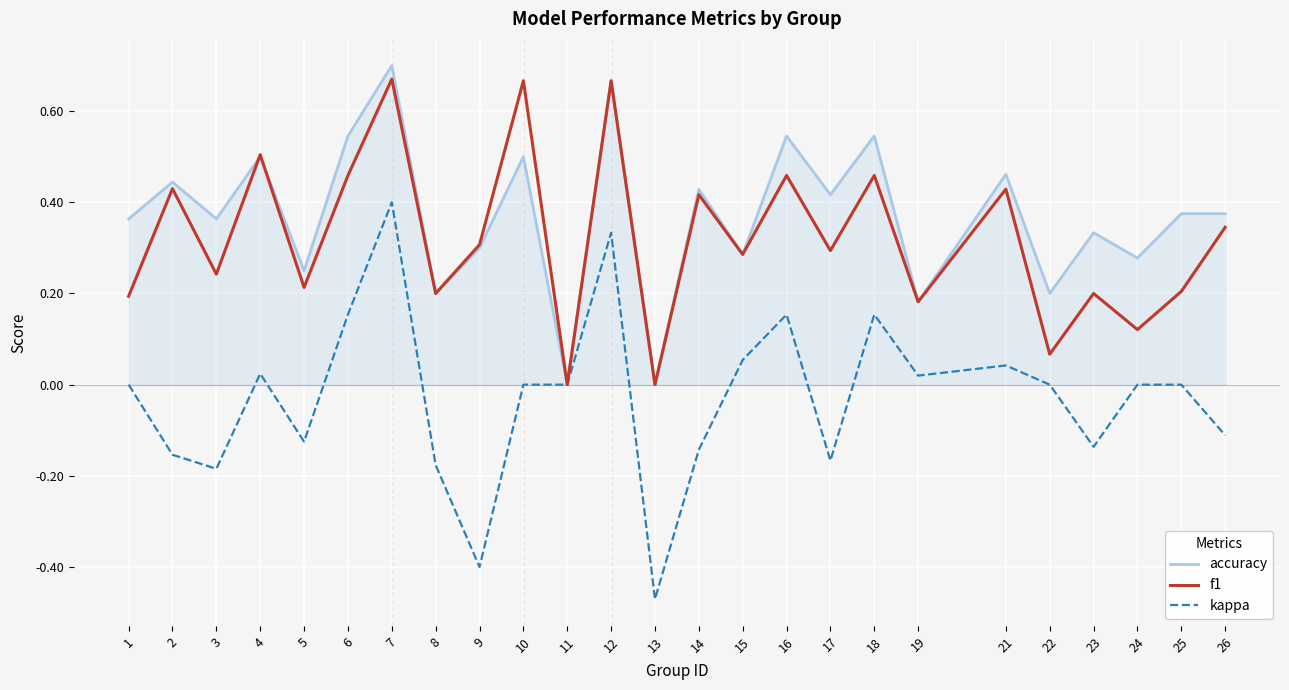

Which series has the largest range (max minus min)?

kappa